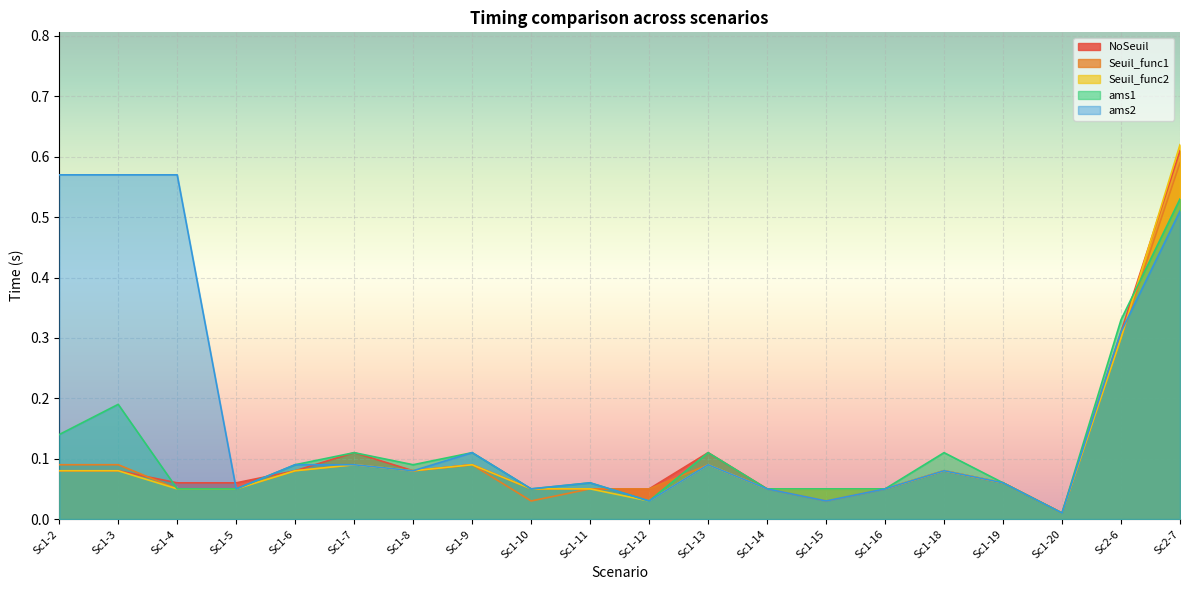

The value of Seuil_func1 at Sc1-11 is 0.0. True or false?

False